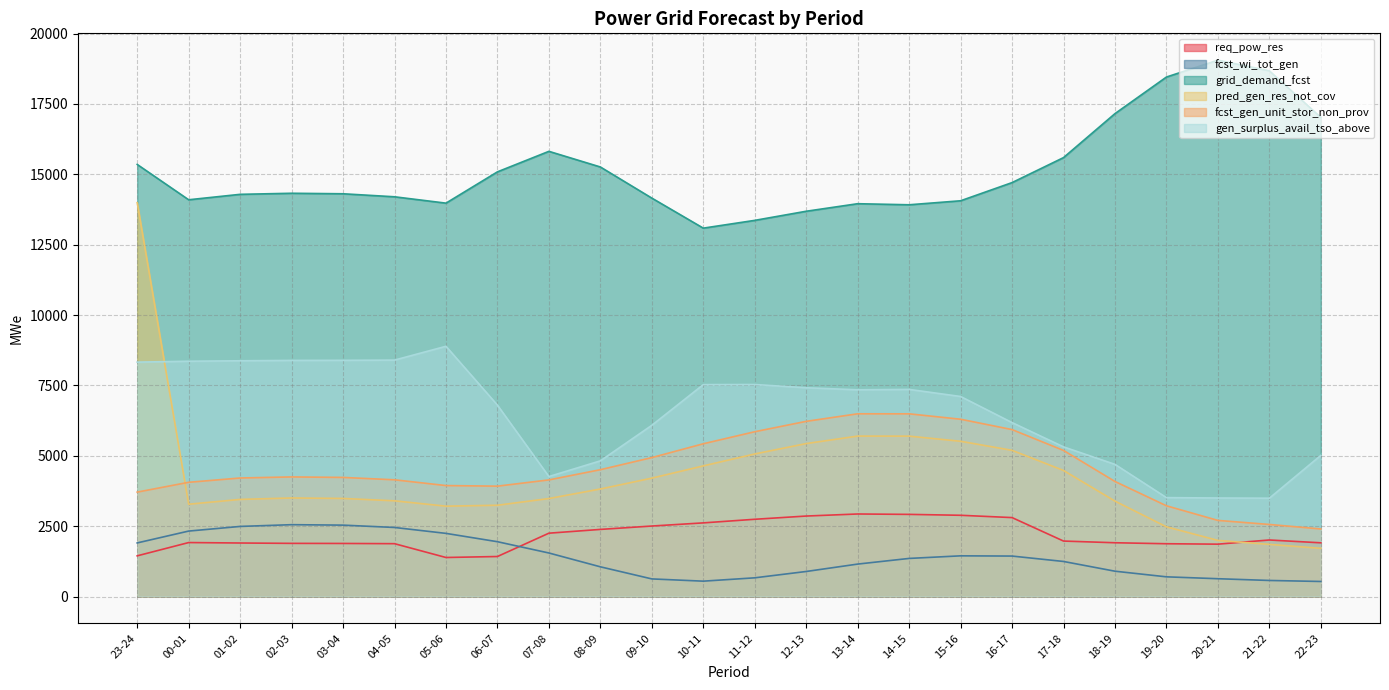

True or false: req_pow_res and gen_surplus_avail_tso_above cross at least once.

False